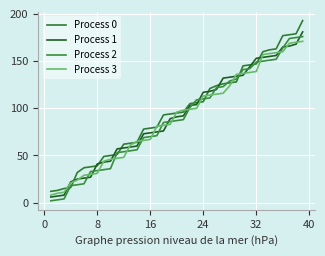

What are all the series names shown in the legend?

Process 0, Process 1, Process 2, Process 3